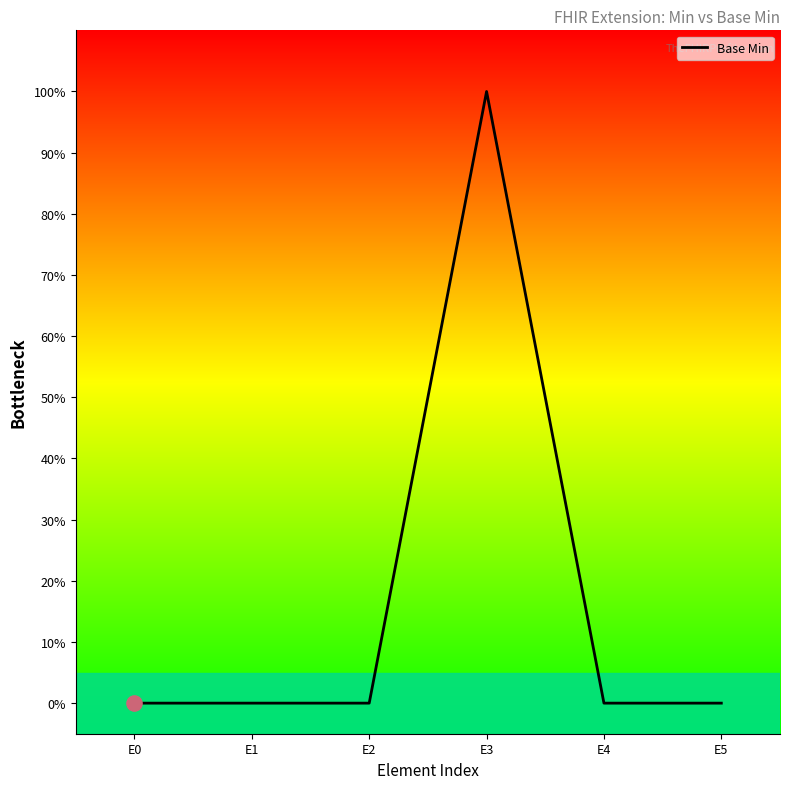

Which has a higher value, E1 or E3?

E3